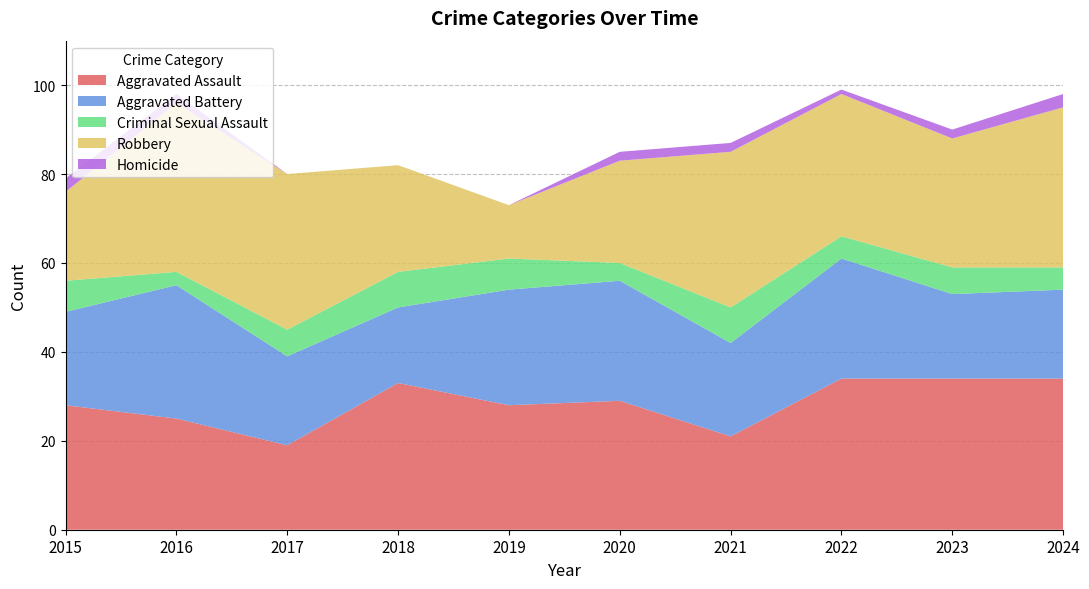

Reading right to left, transcribe all the data shown in this chart.

Aggravated Assault: 34	34	34	21	29	28	33	19	25	28
Aggravated Battery: 20	19	27	21	27	26	17	20	30	21
Criminal Sexual Assault: 5	6	5	8	4	7	8	6	3	7
Robbery: 36	29	32	35	23	12	24	35	38	20
Homicide: 3	2	1	2	2	0	0	0	2	3